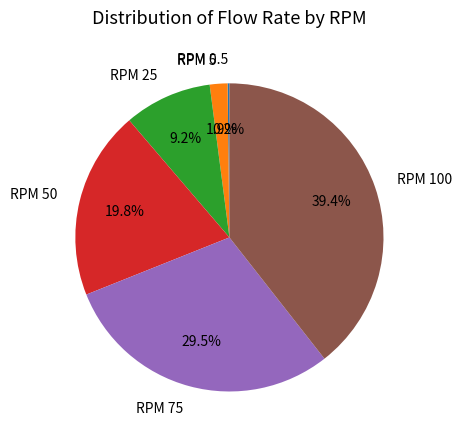

Between RPM 75 and RPM 25, which is larger?

RPM 75